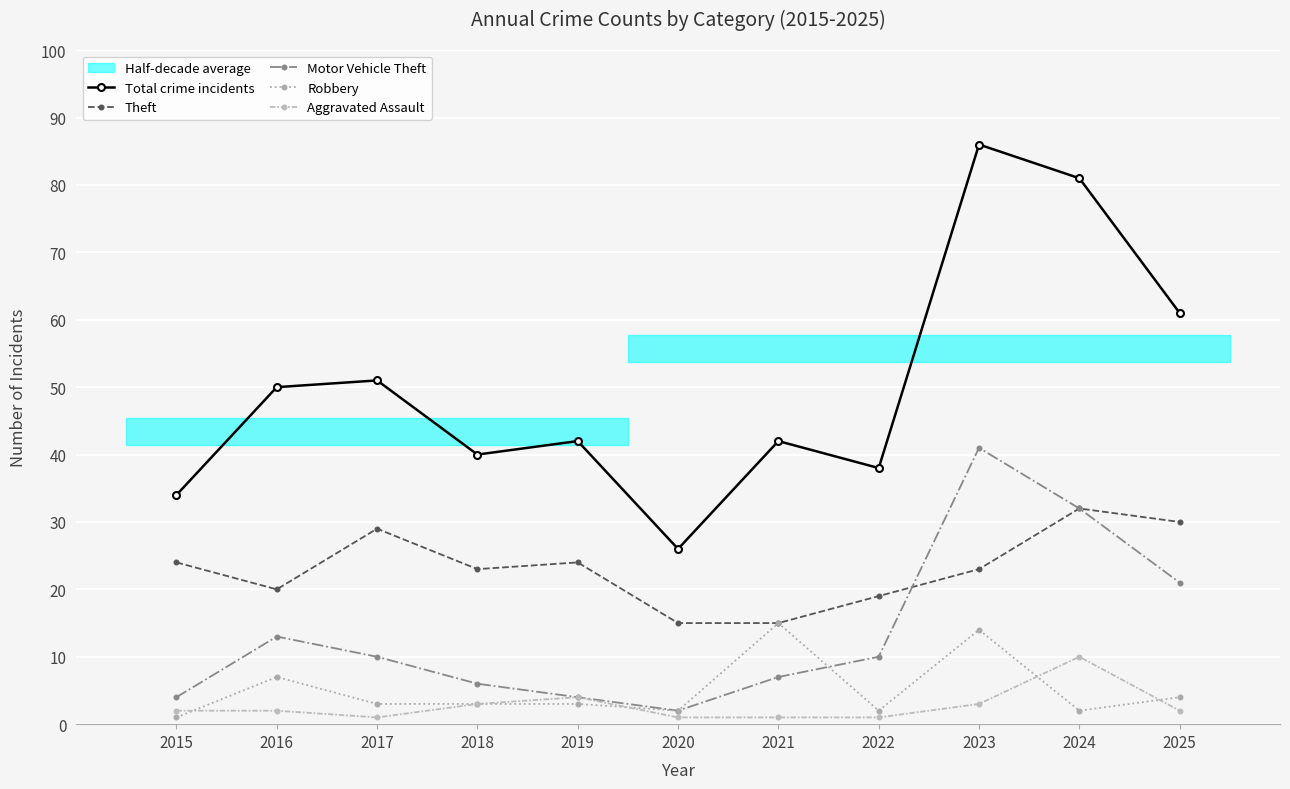

Is the value of Motor Vehicle Theft at 2015 greater than the value of Robbery at 2015?

Yes